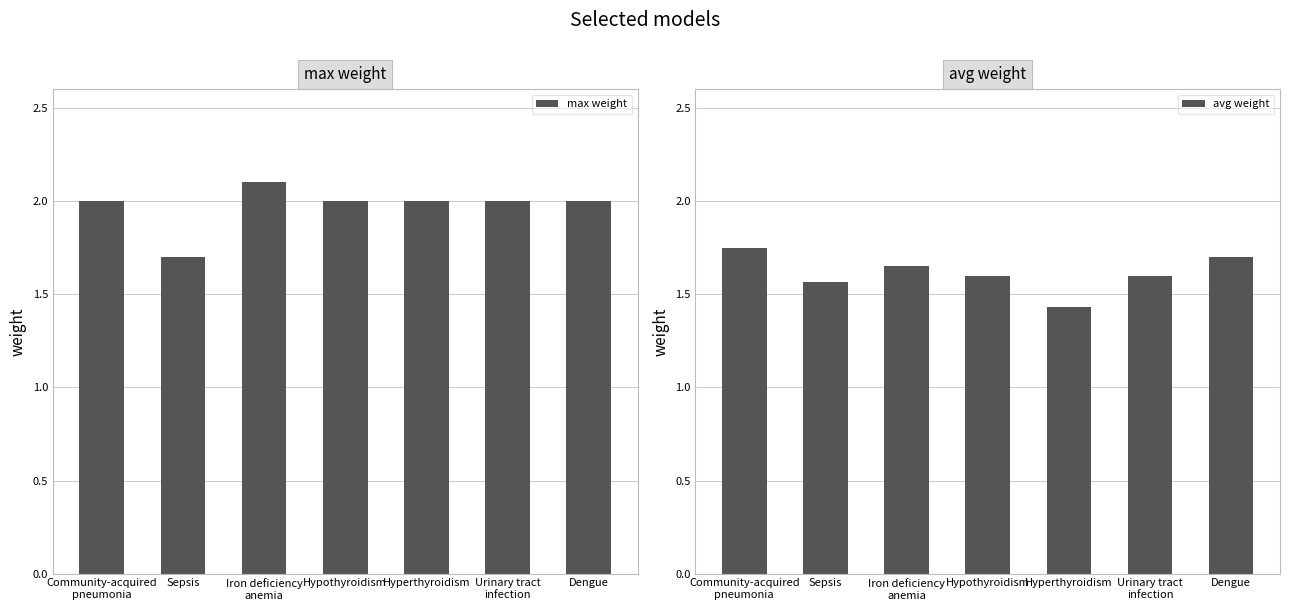

The max weight series shows 1.7 at Sepsis. True or false?

True